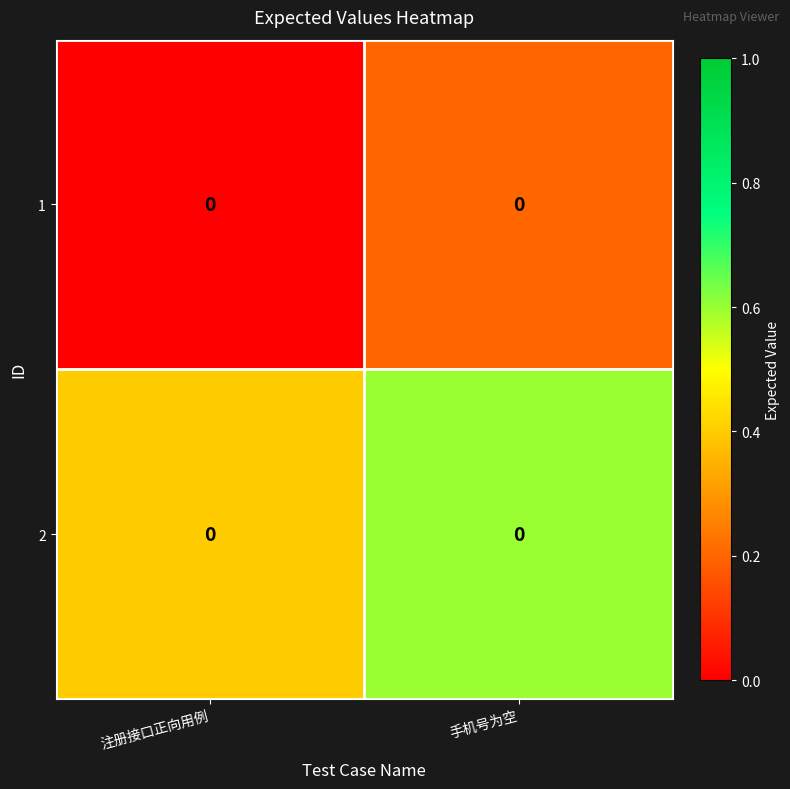

At how many categories does at least one series exceed 0?

2